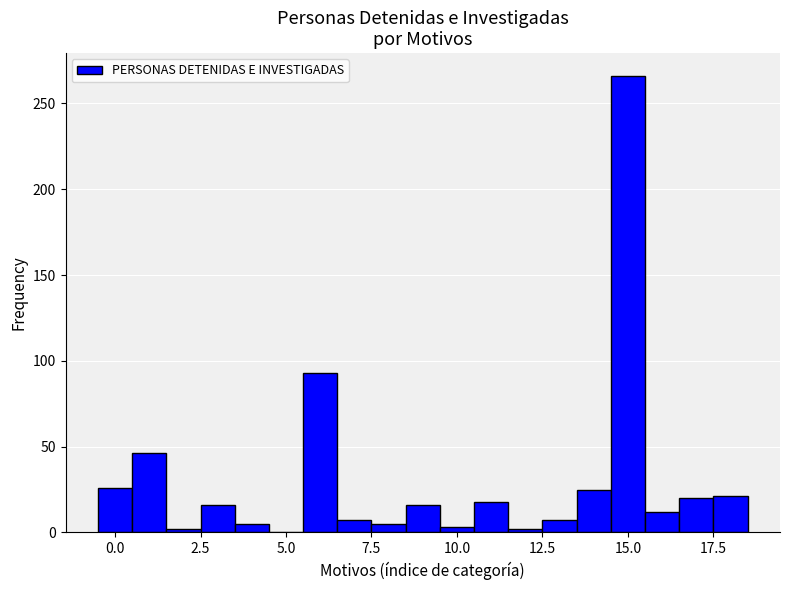

Read against the x-axis, roughly where is the centre of the tallest bar?

15.0